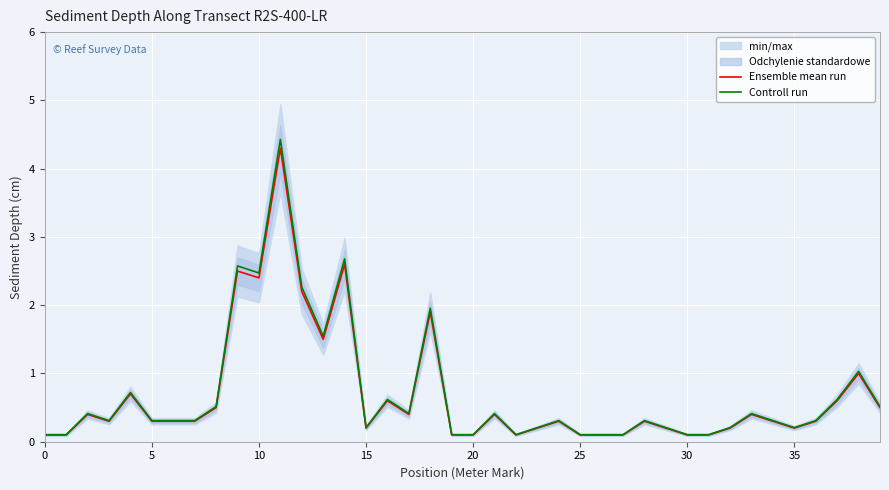

In Controll run, how many points are higher than both neighbors (excluding endpoints)?

12